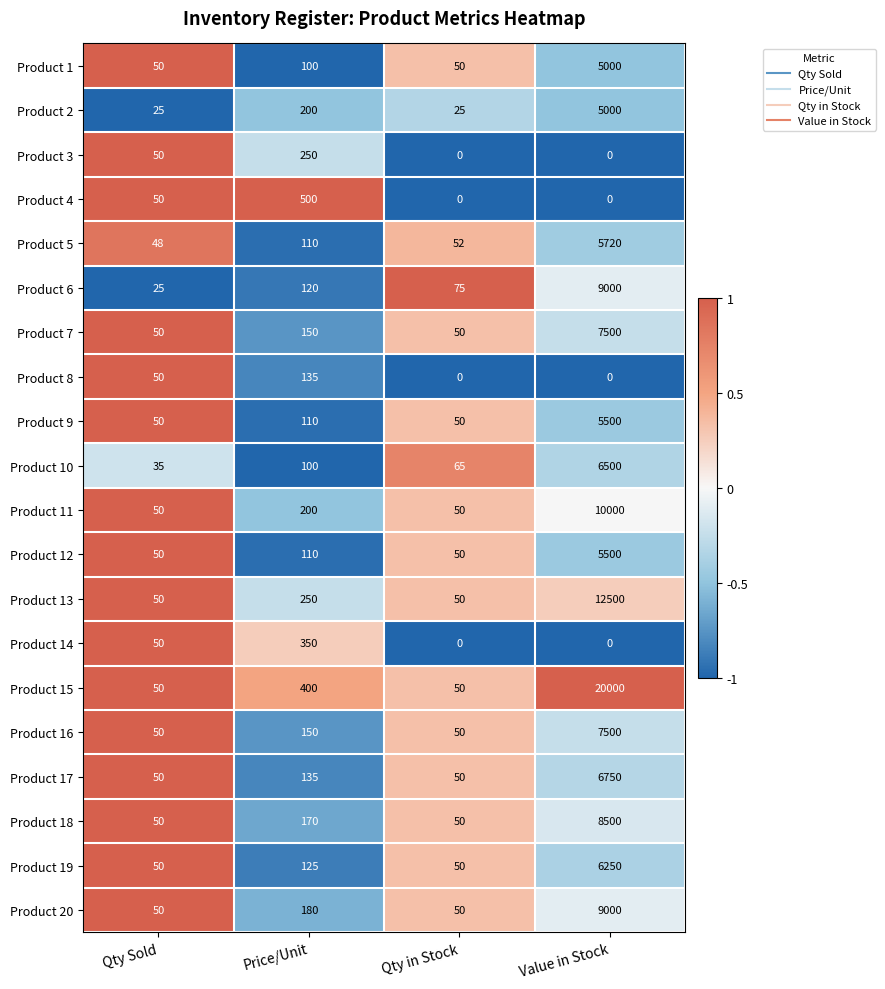

Which category has the highest value across all series?

Value in Stock